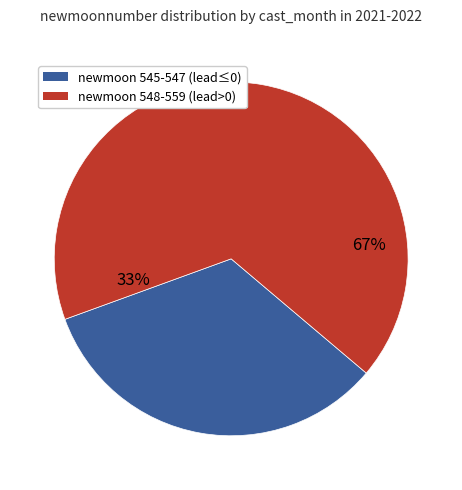

Is it true that 11 is 1% of the pie?

False